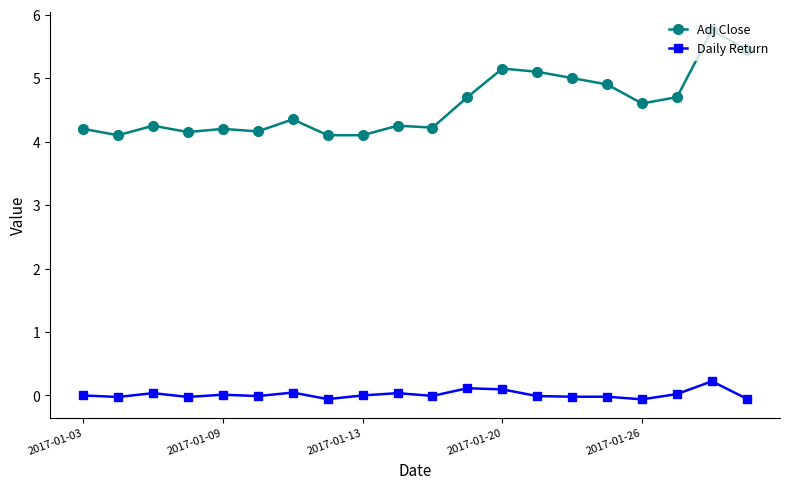

Which series has the largest total across all categories?

Adj Close